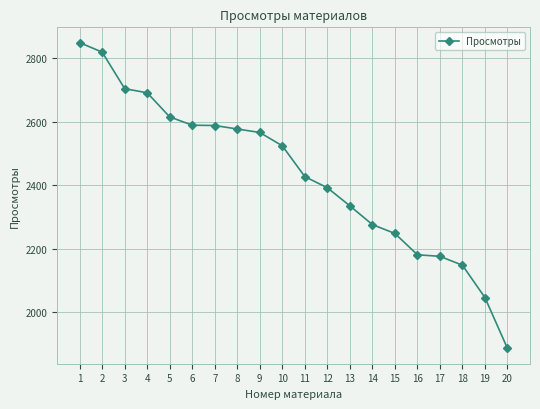

True or false: the data shows 1100 at 7.

False